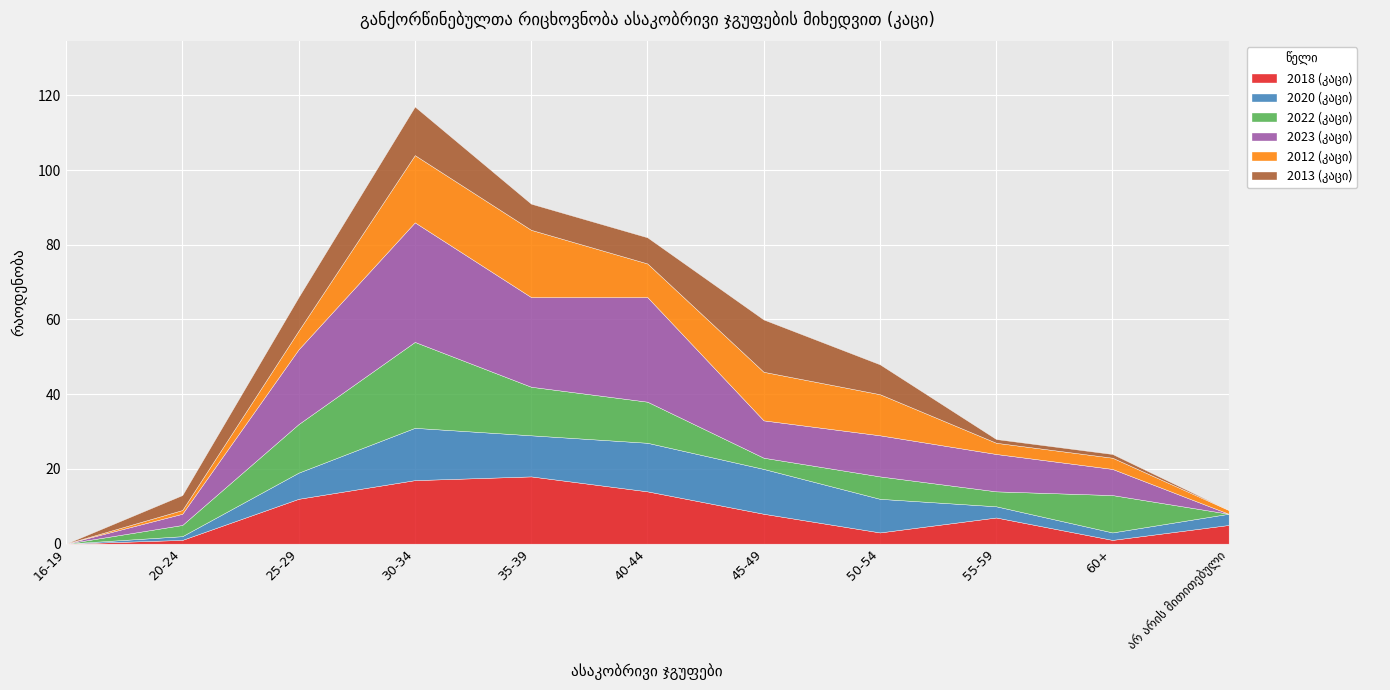

What is the average value of the 2018 (კაცი) series?

8